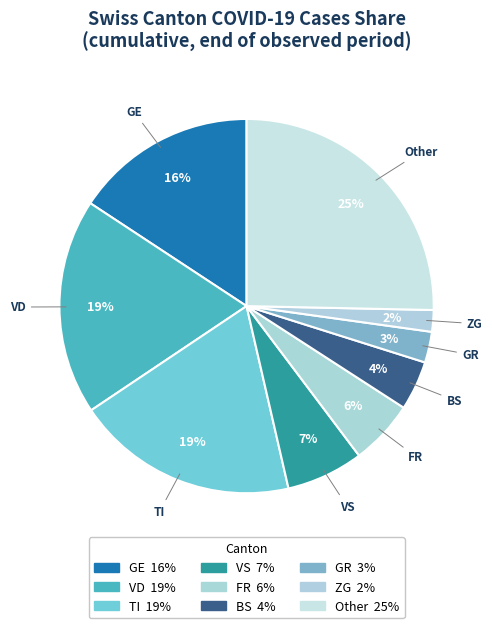

Is there a majority slice in this chart?

No